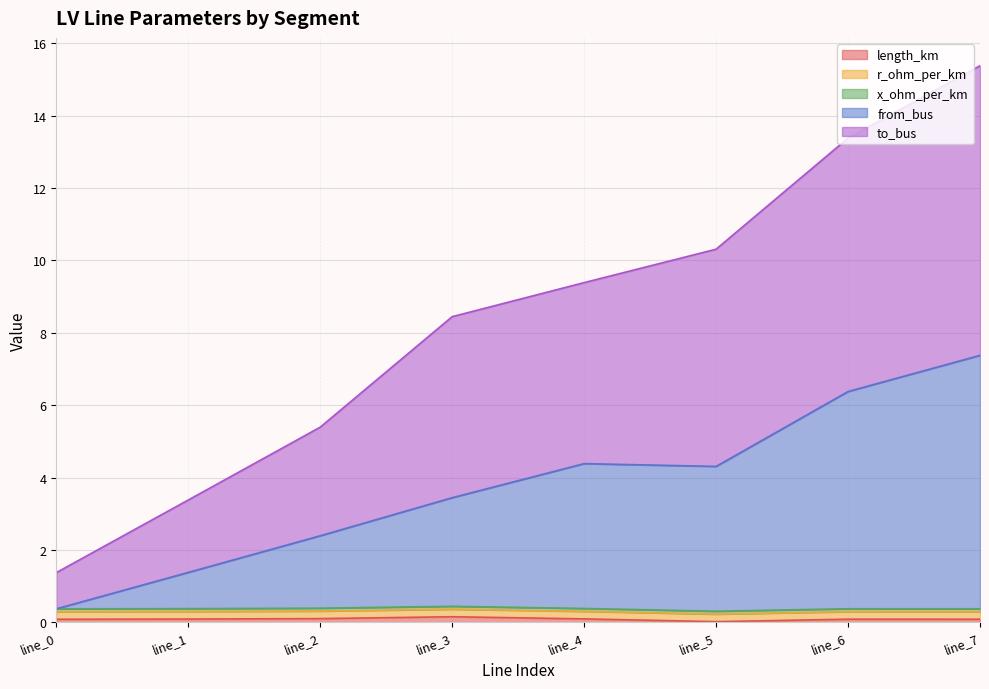

At which category is the sum across all series the highest?

line_7